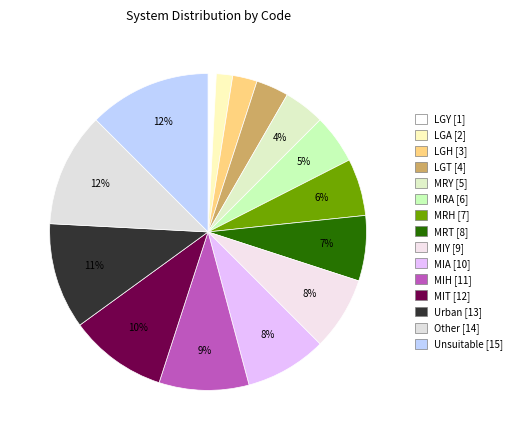

To the nearest percent, what is the average slice percentage?

7%